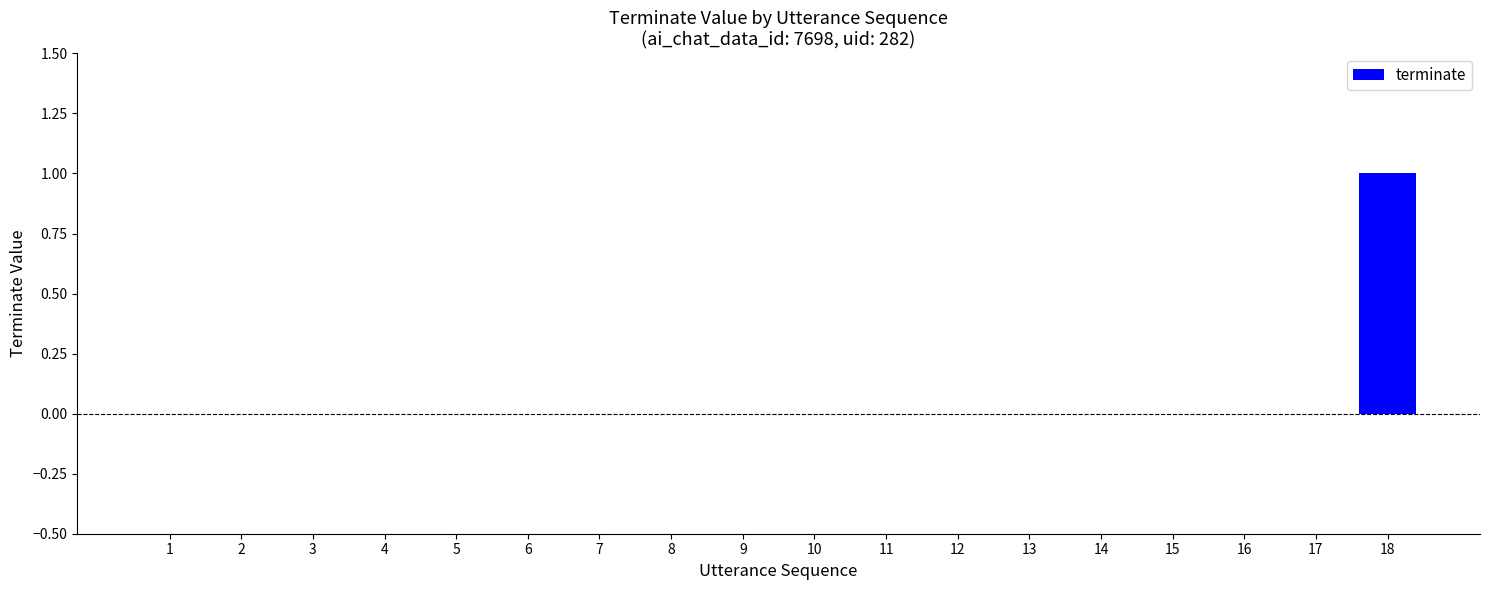

Reading left to right, what are all the values shown in this chart?

0	0	0	0	0	0	0	0	0	0	0	0	0	0	0	0	0	1